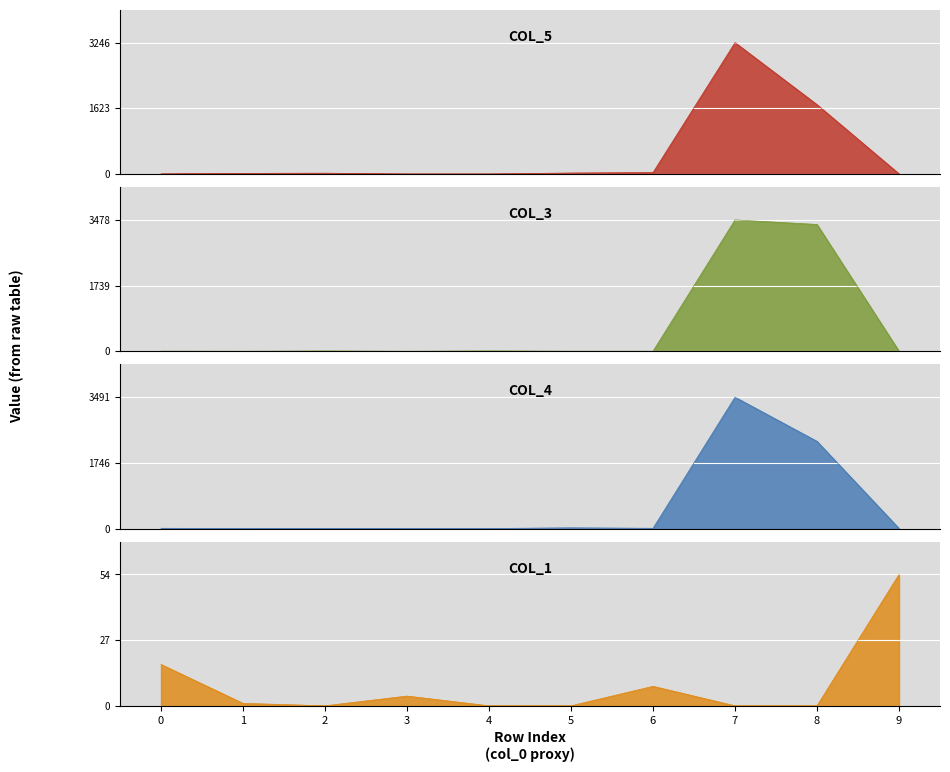

True or false: col_4 and col_5 intersect in this chart.

True